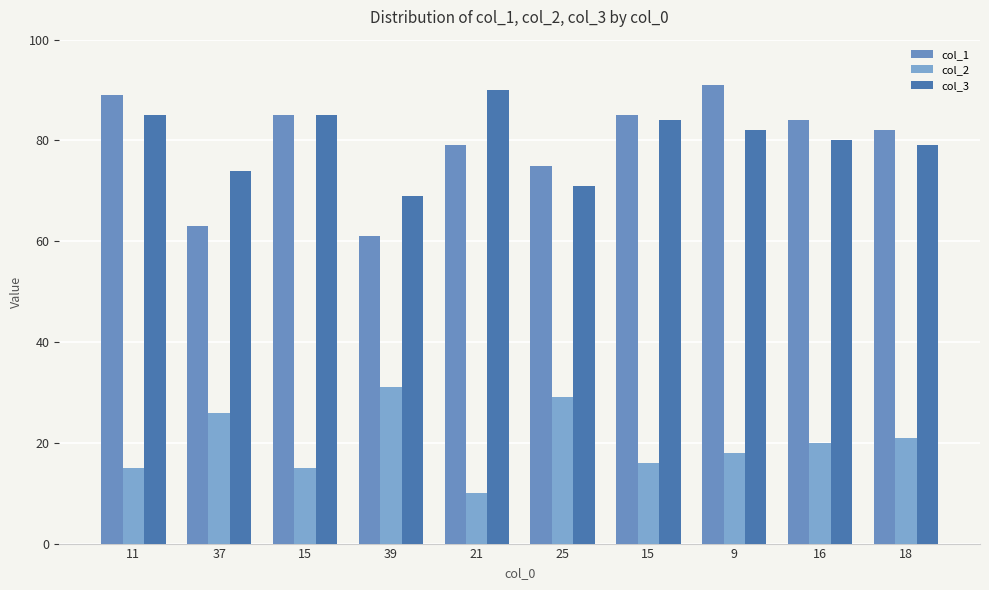

Reading left to right, transcribe all the data shown in this chart.

col_1: 89	63	85	61	79	75	85	91	84	82
col_2: 15	26	15	31	10	29	16	18	20	21
col_3: 85	74	85	69	90	71	84	82	80	79